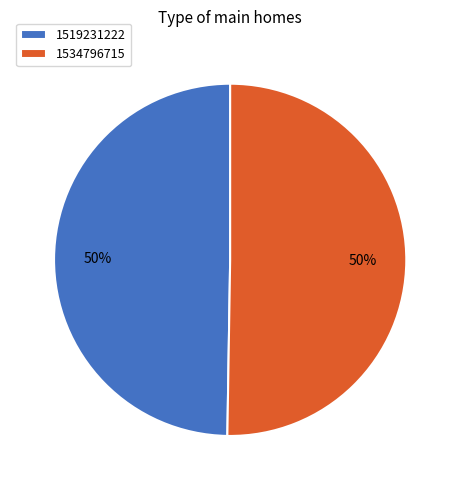

Which has a higher value, 1534796715 or 1519231222?

1534796715